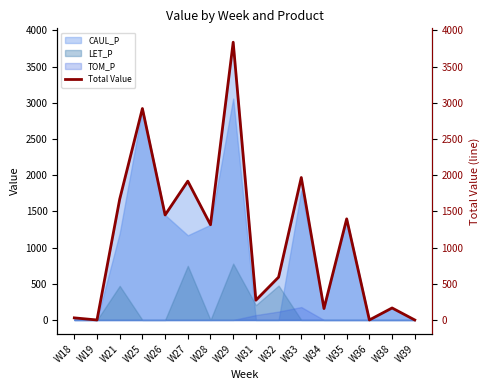

The chart shows a value of 1898.0 at W28. True or false?

False